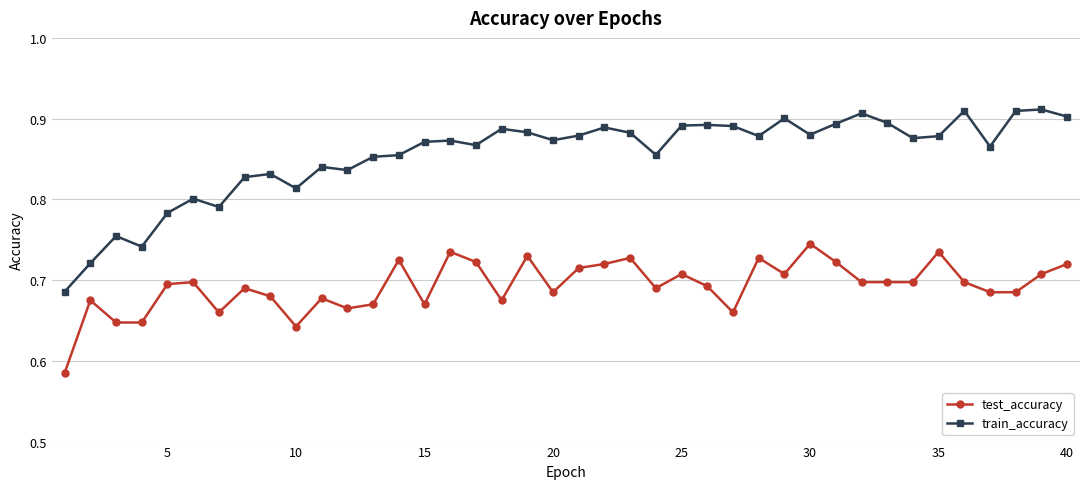

Count the test_accuracy values in the range 0 to 1.

40